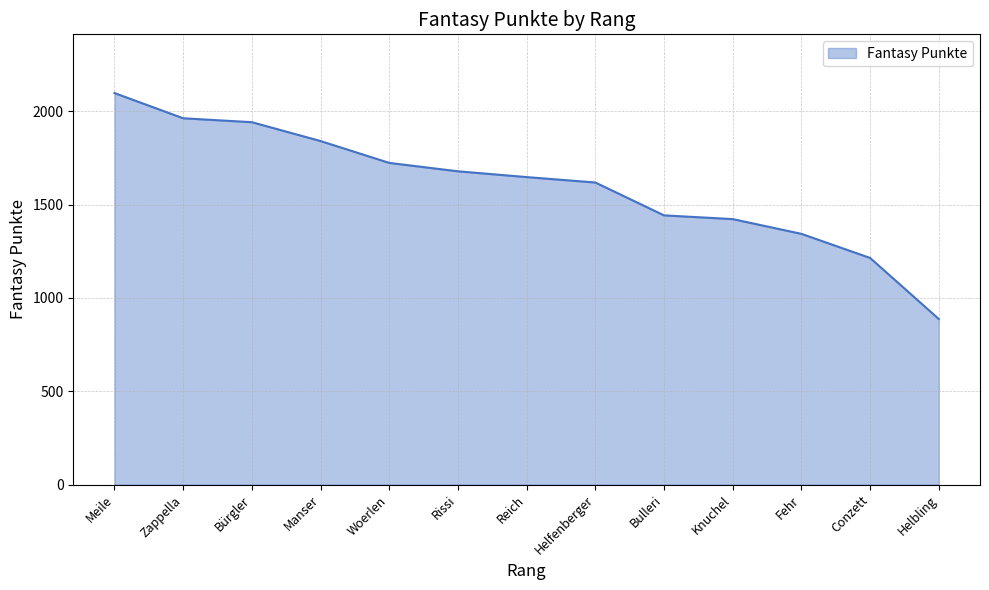

Which has a higher value, Bulleri or Woerlen?

Woerlen